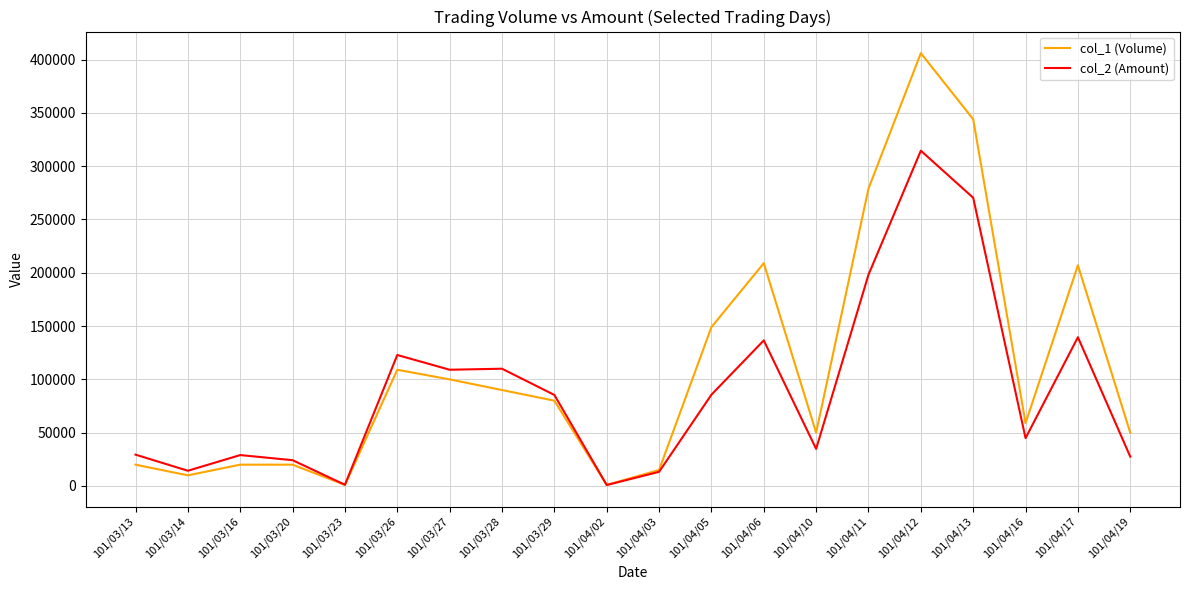

Rank the series at 101/03/16 from lowest to highest value.

col_1 (Volume), col_2 (Amount)